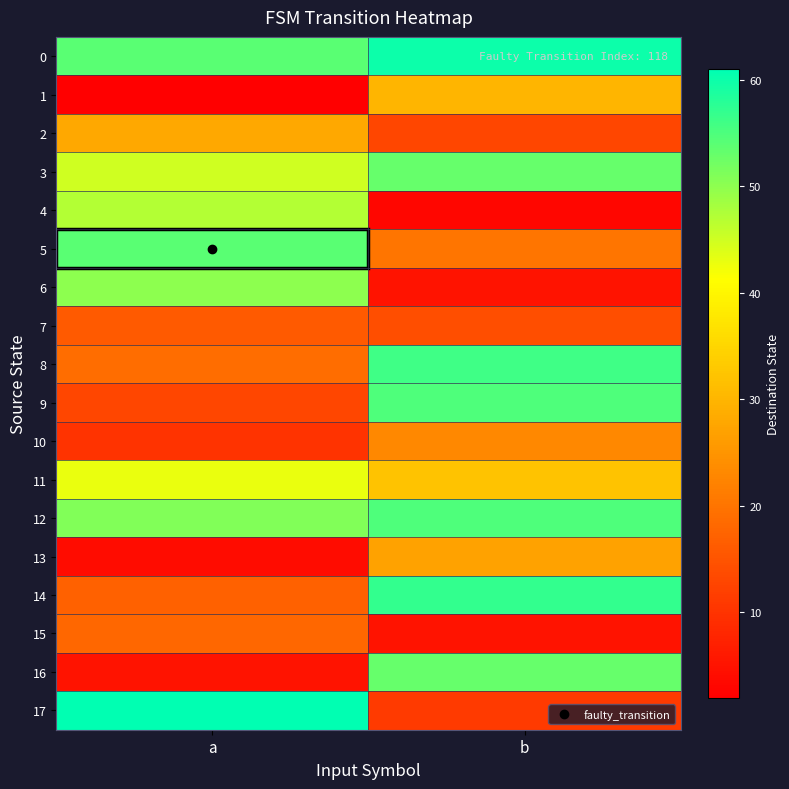

Reading left to right, what are all the values shown in this chart?

0: a=54	b=60
1: a=2	b=30
2: a=28	b=13
3: a=45	b=53
4: a=47	b=3
5: a=54	b=20
6: a=50	b=5
7: a=16	b=14
8: a=19	b=56
9: a=13	b=55
10: a=10	b=23
11: a=43	b=32
12: a=51	b=55
13: a=4	b=27
14: a=17	b=57
15: a=18	b=5
16: a=5	b=53
17: a=61	b=11